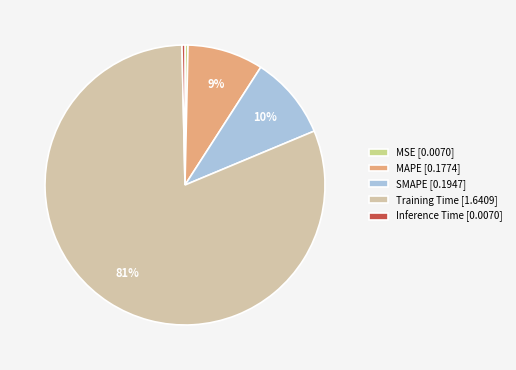

Is it true that Training Time is 91% of the pie?

False